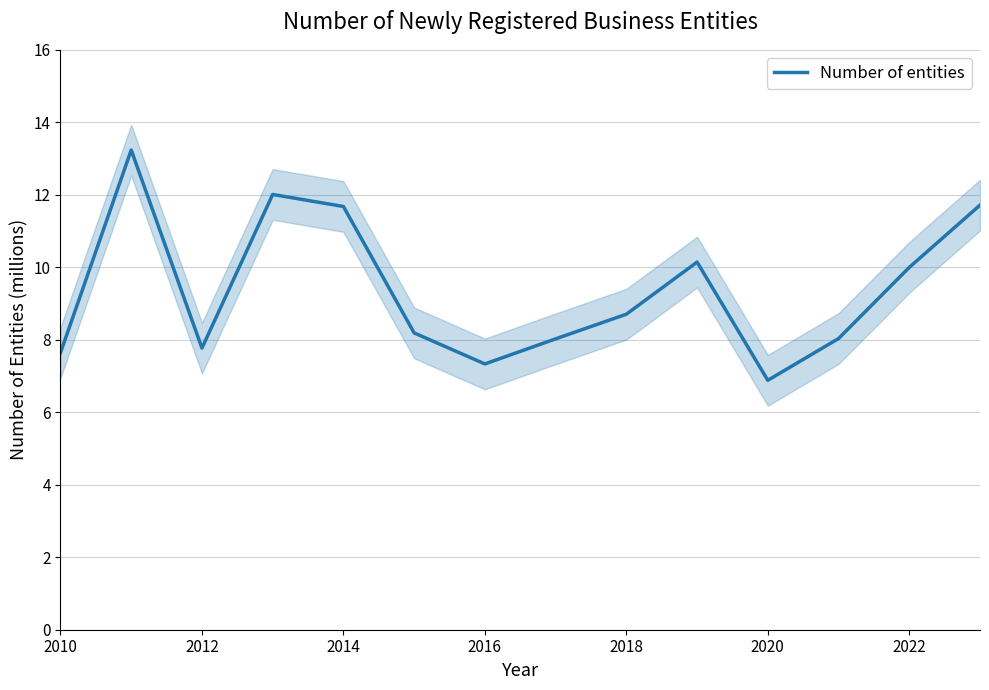

The Number of entities series shows 11.7 at 2014. True or false?

True